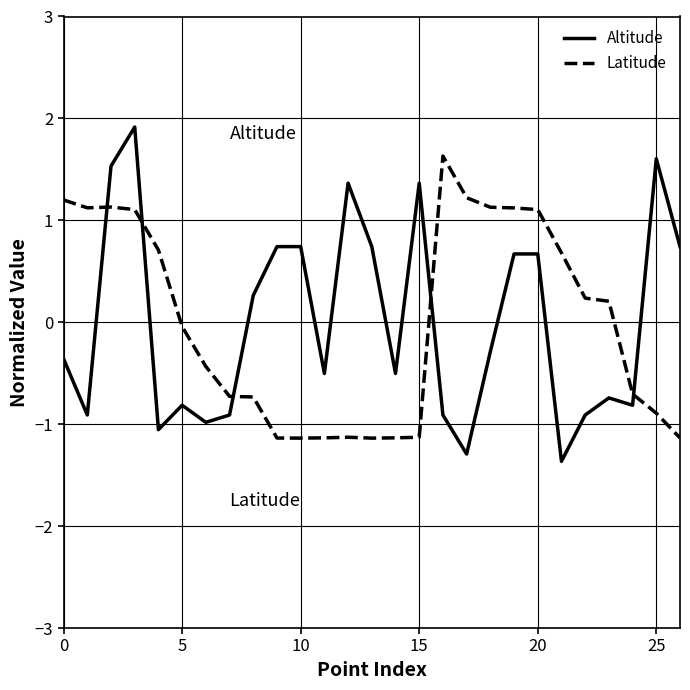

What is the smallest value displayed?

-1.4